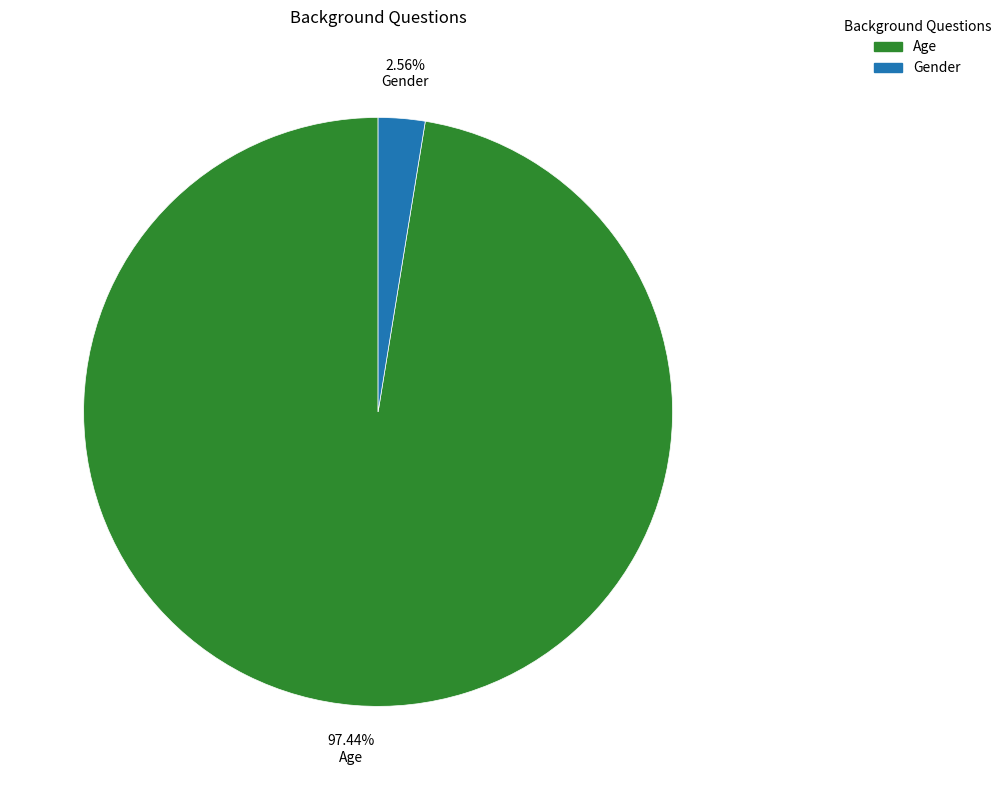

Which slice is the smallest?

Gender